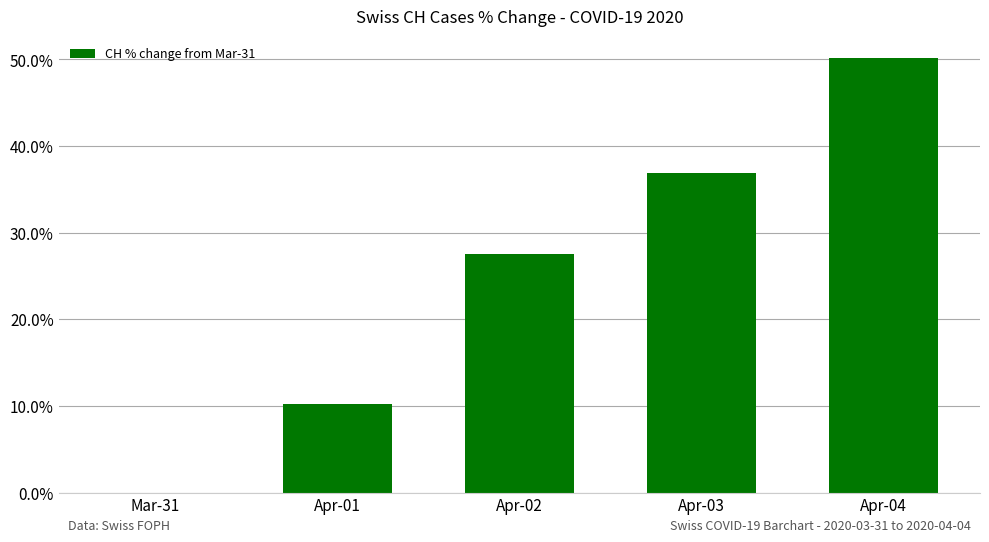

The value at Apr-02 is 13.1. True or false?

False